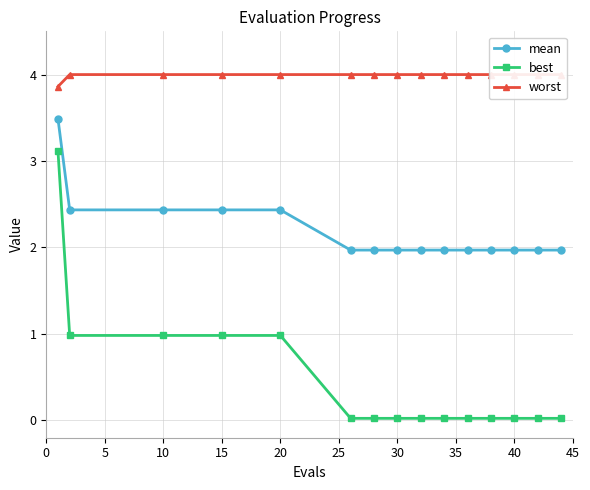

True or false: best has a value of 1.8 at 10.

False